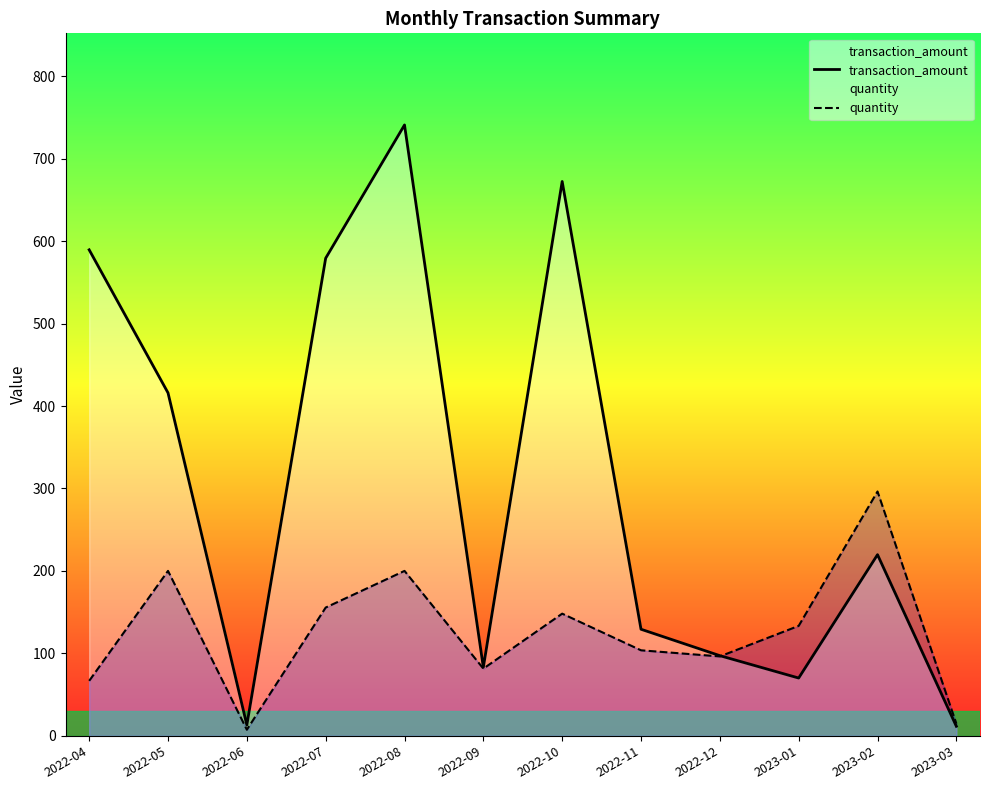

What value does the transaction_amount series have at 2023-01?

70.1